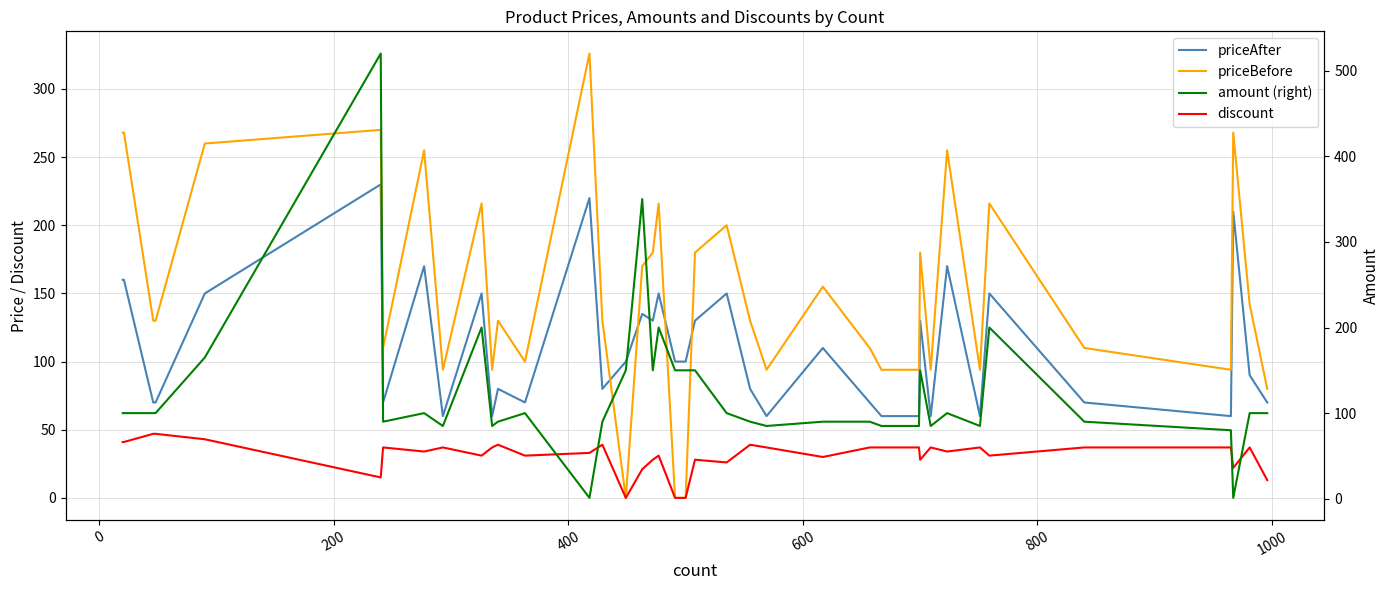

At how many categories does at least one series exceed 54?

40